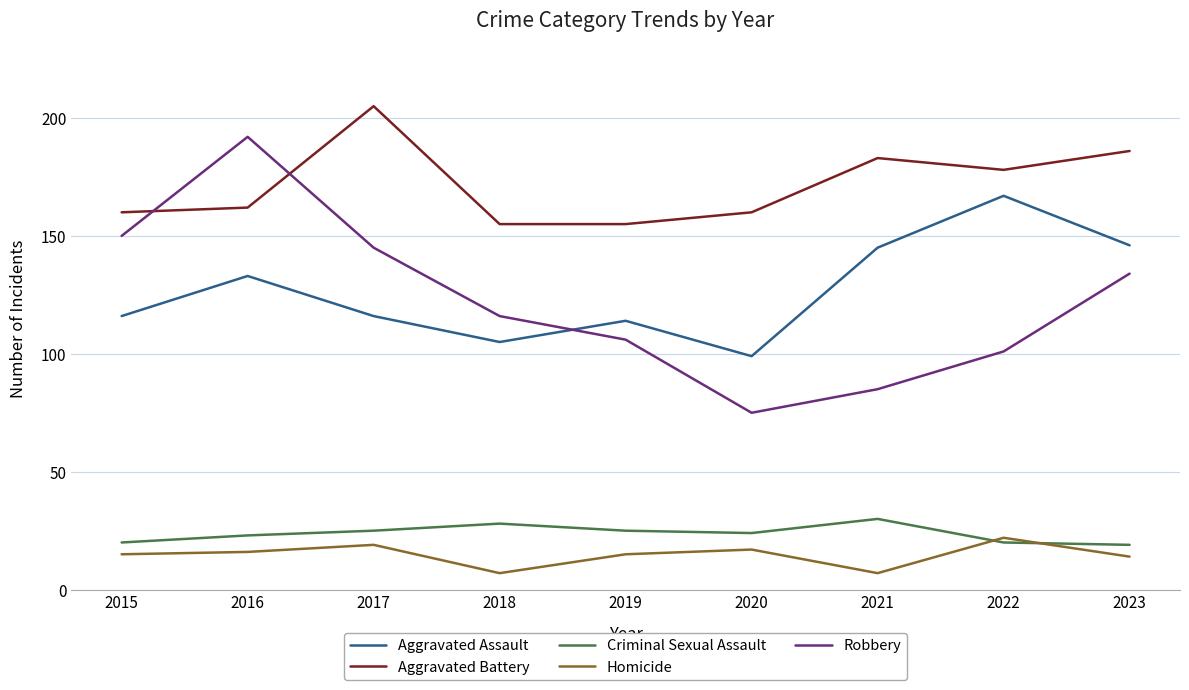

How many interior local valleys does the Robbery series have?

1